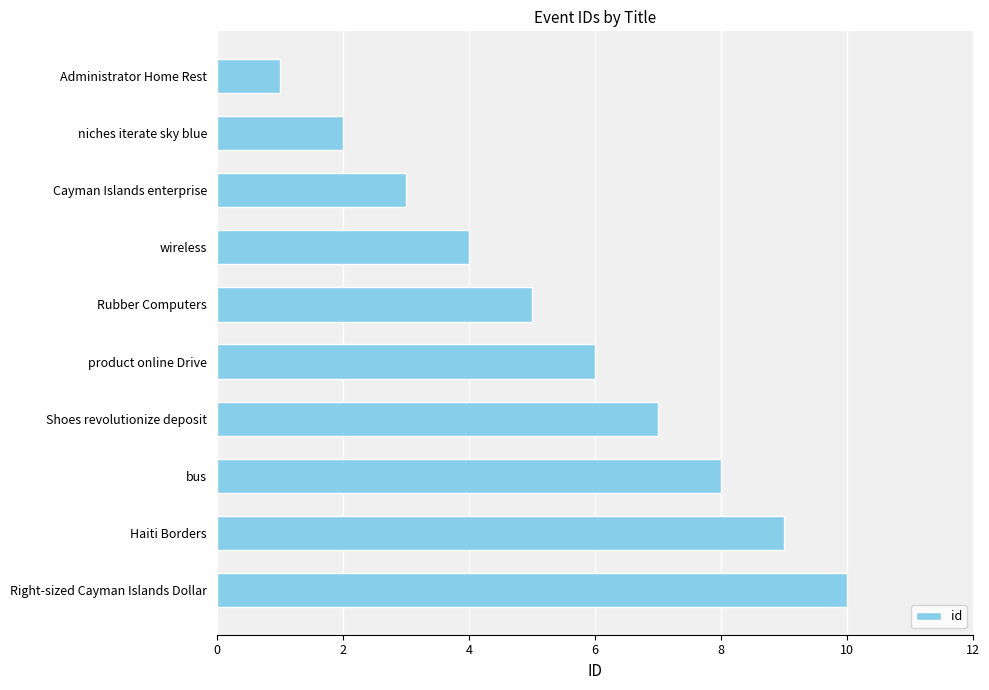

At which category does the chart reach its minimum across all series?

Administrator Home Rest